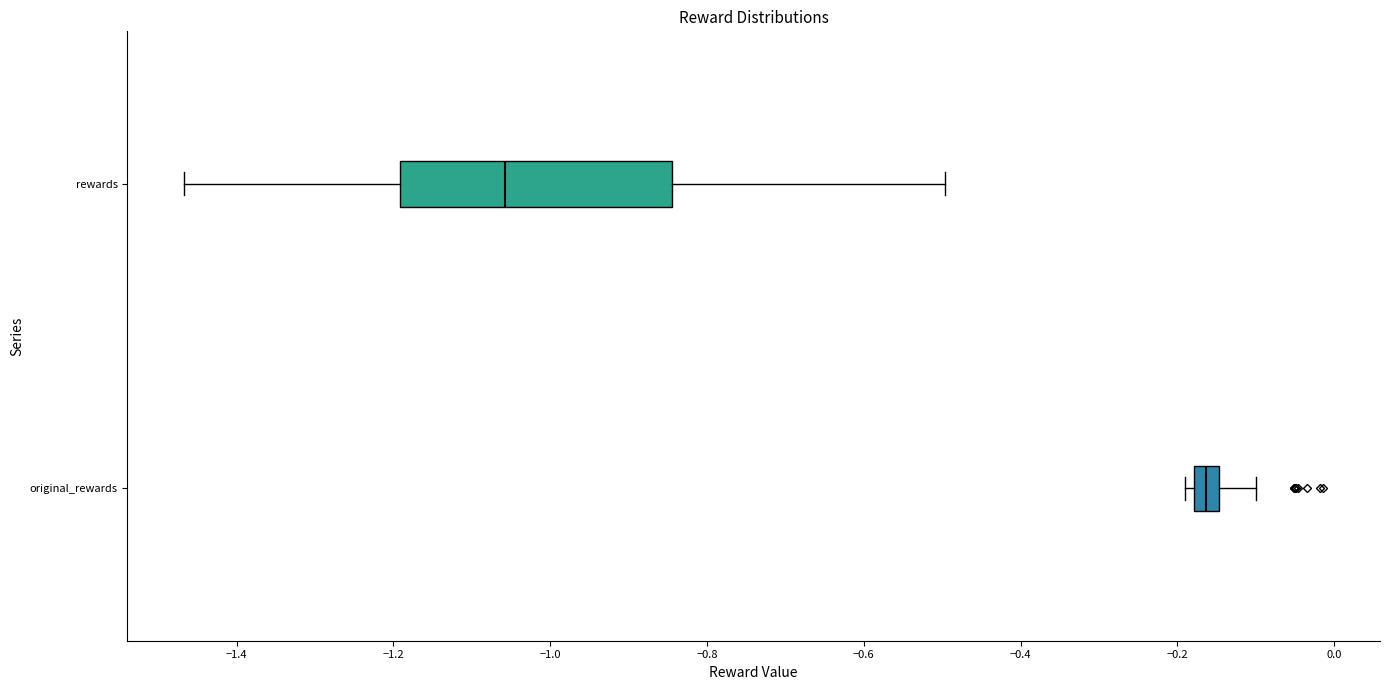

Which box's median line is the furthest to the left?

rewards